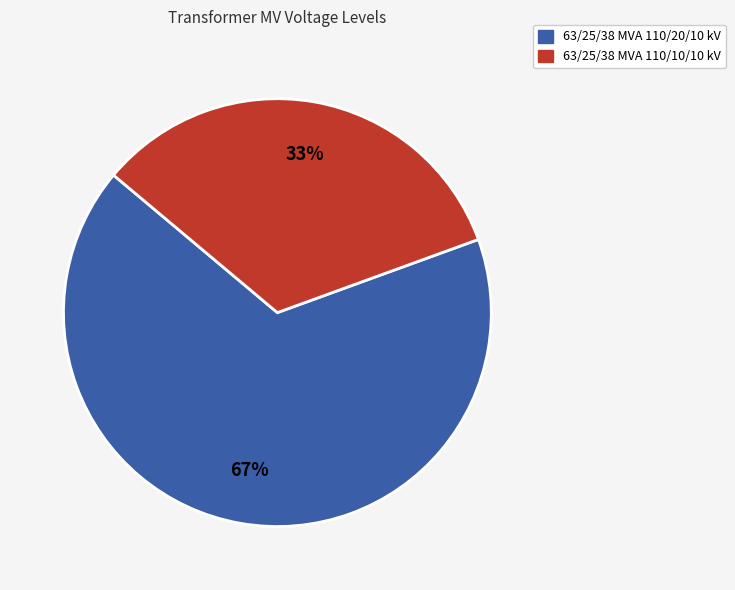

Which has a higher value, 63/25/38 MVA 110/10/10 kV or 63/25/38 MVA 110/20/10 kV?

63/25/38 MVA 110/20/10 kV